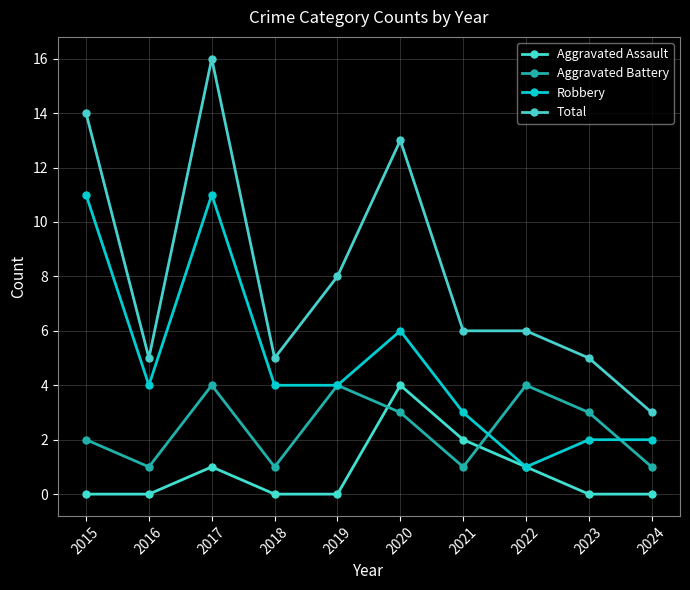

Which series ends up on top after the final intersection of Robbery and Aggravated Battery?

Robbery